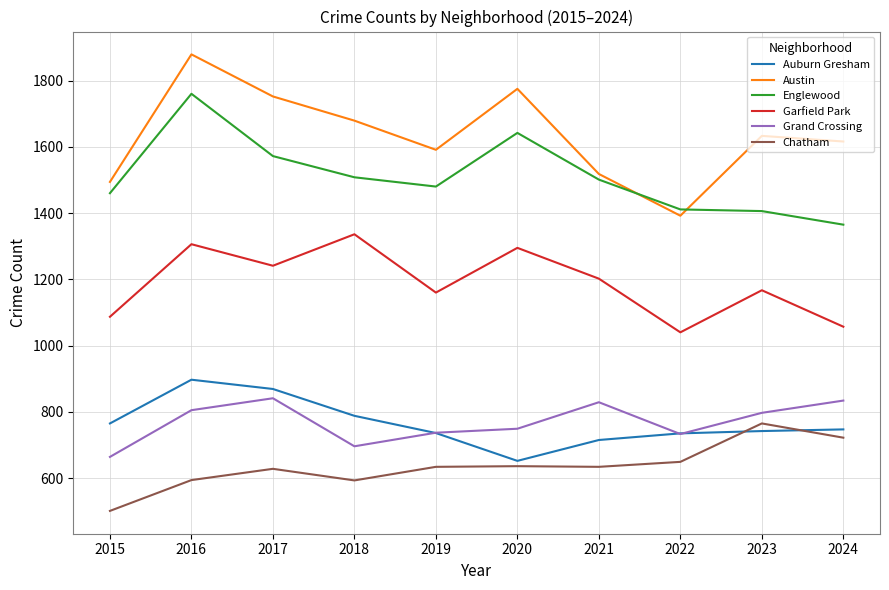

What is the sum of all Grand Crossing values?

7685